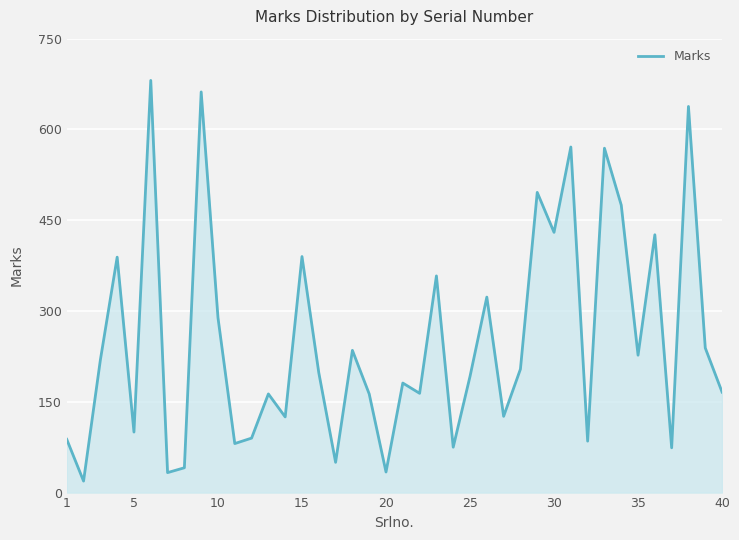

What is the difference between the maximum and minimum values?

662